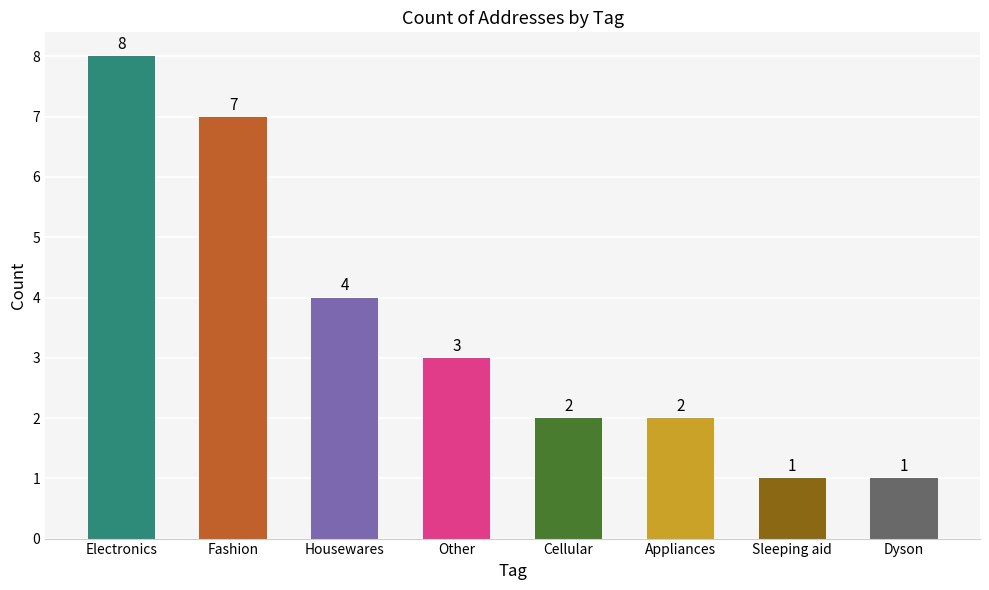

At which label does the data first exceed 3?

Electronics